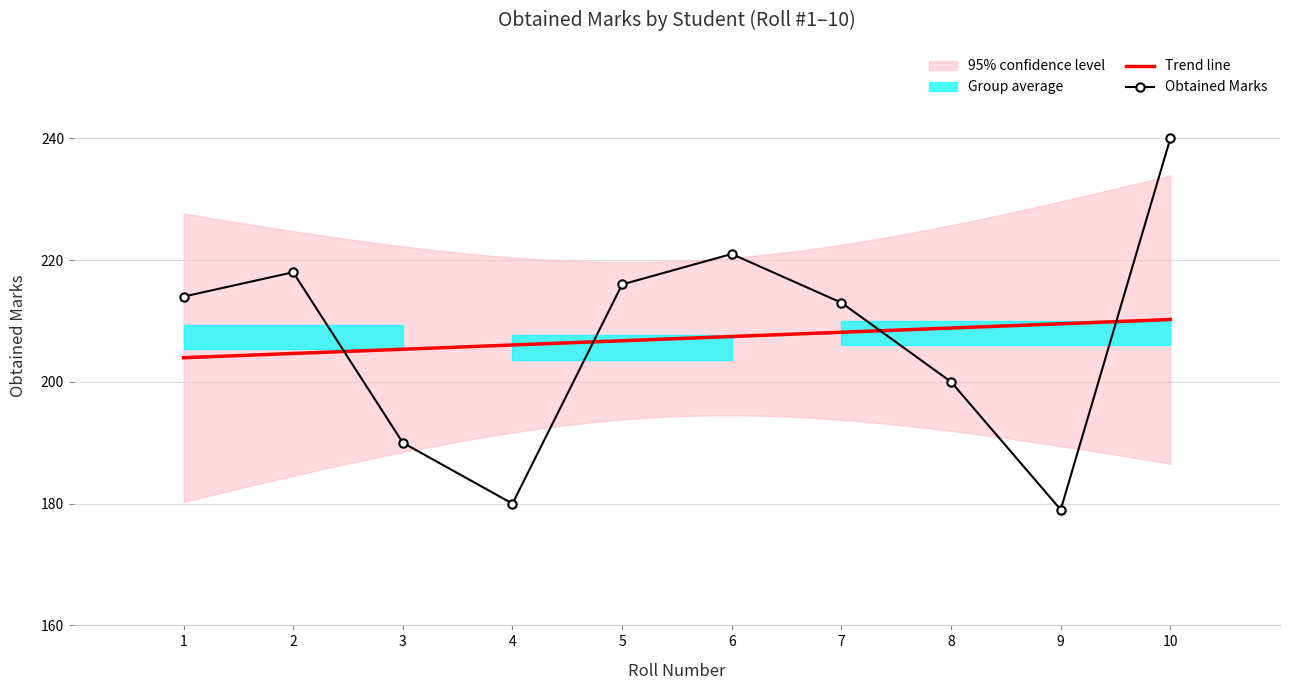

What is the highest value of the Obtained Marks series?

240